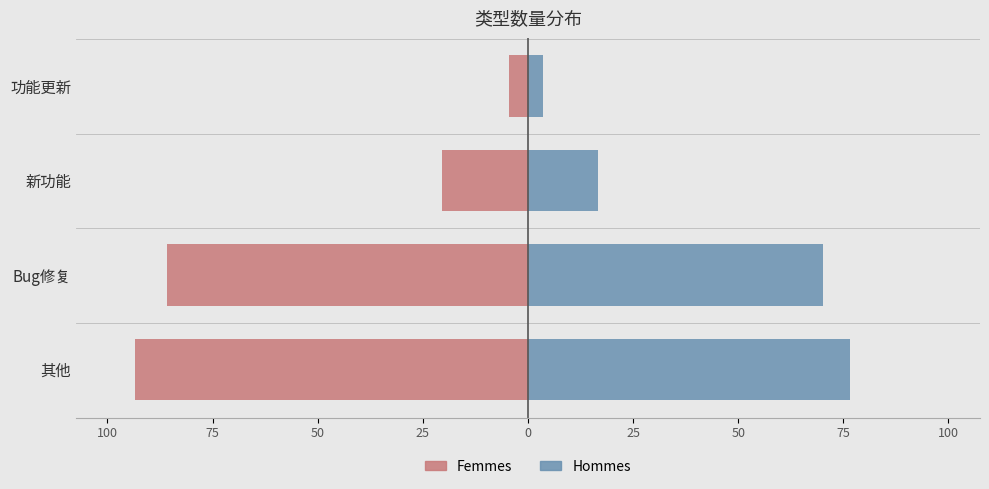

True or false: Hommes has a value of 16.7 at 新功能.

True